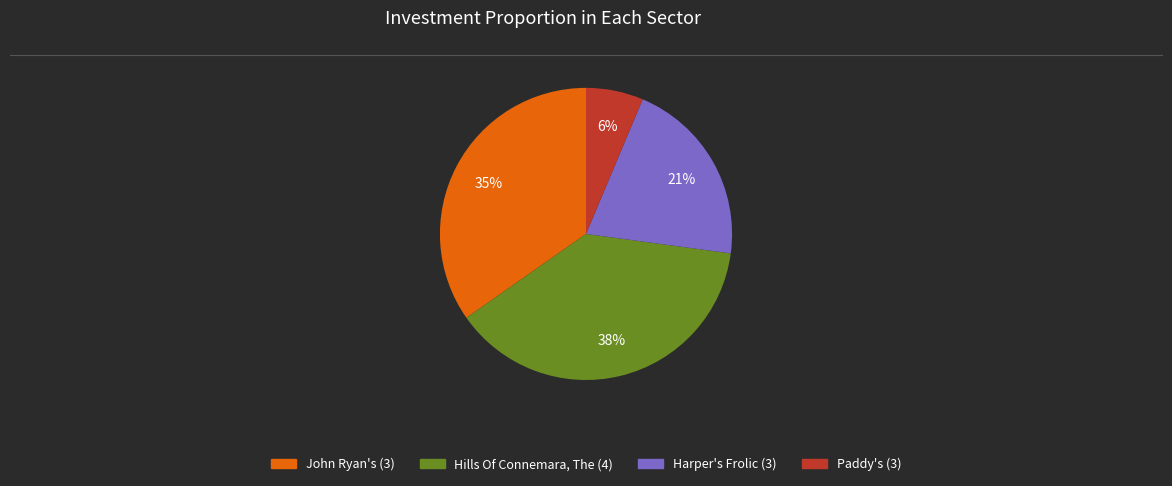

Rank the categories by value from lowest to highest.

Paddy's (3), Harper's Frolic (3), John Ryan's (3), Hills Of Connemara, The (4)